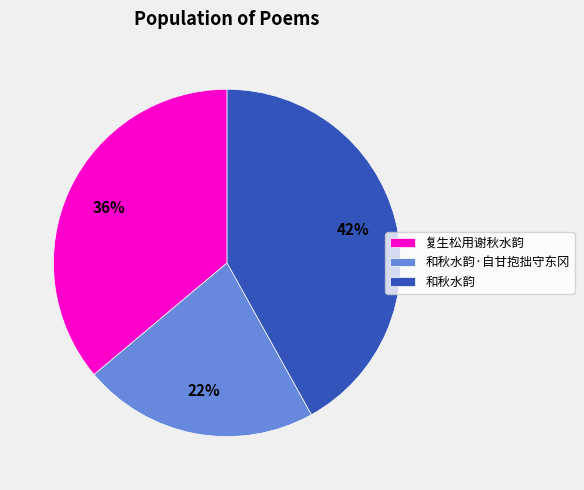

To the nearest percent, what percentage of the pie is 和秋水韵?

42%